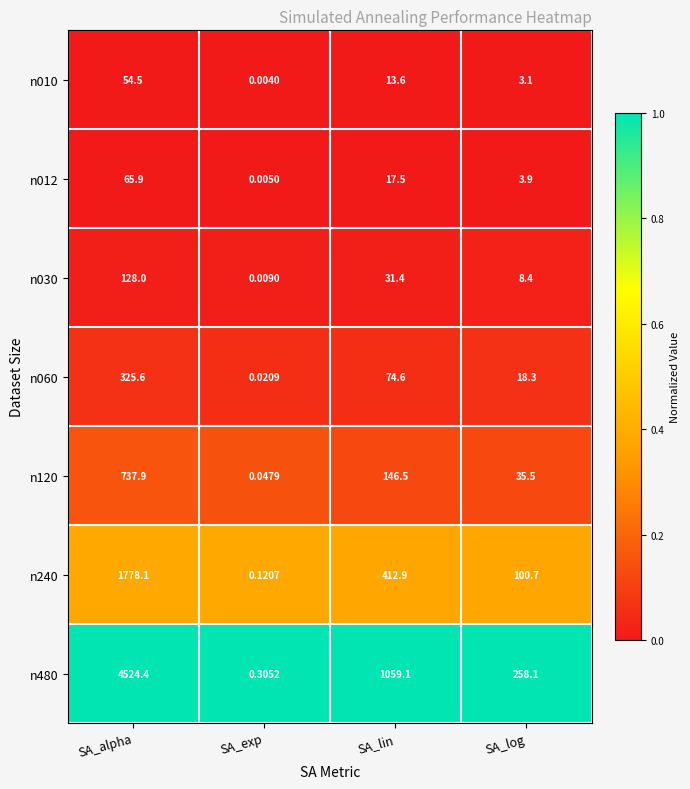

Rank the series by their maximum value, from lowest to highest.

n010, n012, n030, n060, n120, n240, n480